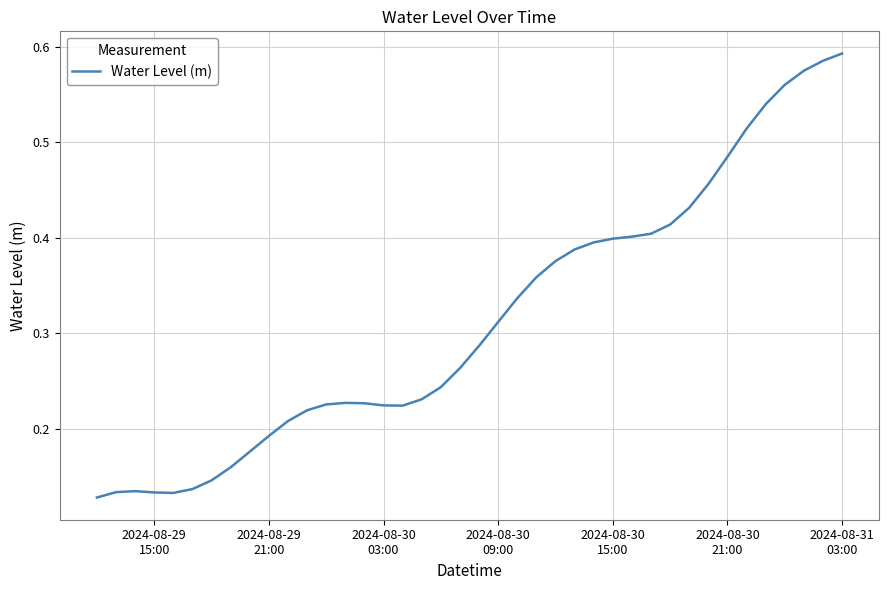

Reading left to right, extract all data points from this chart.

0.1	0.1	0.1	0.1	0.1	0.1	0.1	0.2	0.2	0.2	0.2	0.2	0.2	0.2	0.2	0.2	0.2	0.2	0.2	0.3	0.3	0.3	0.3	0.4	0.4	0.4	0.4	0.4	0.4	0.4	0.4	0.4	0.5	0.5	0.5	0.5	0.6	0.6	0.6	0.6